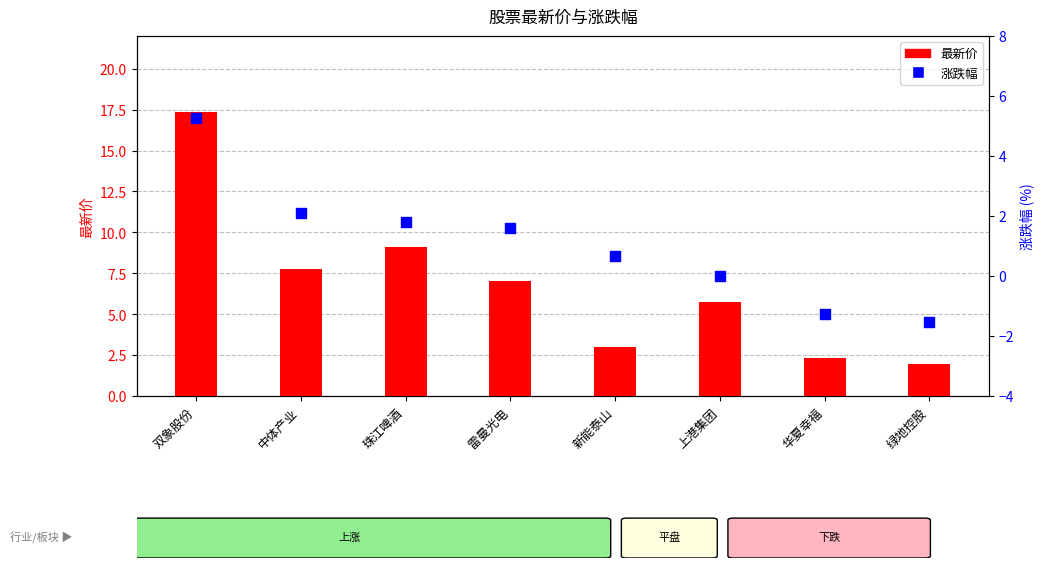

Which series contains the lowest Y value?

涨跌幅